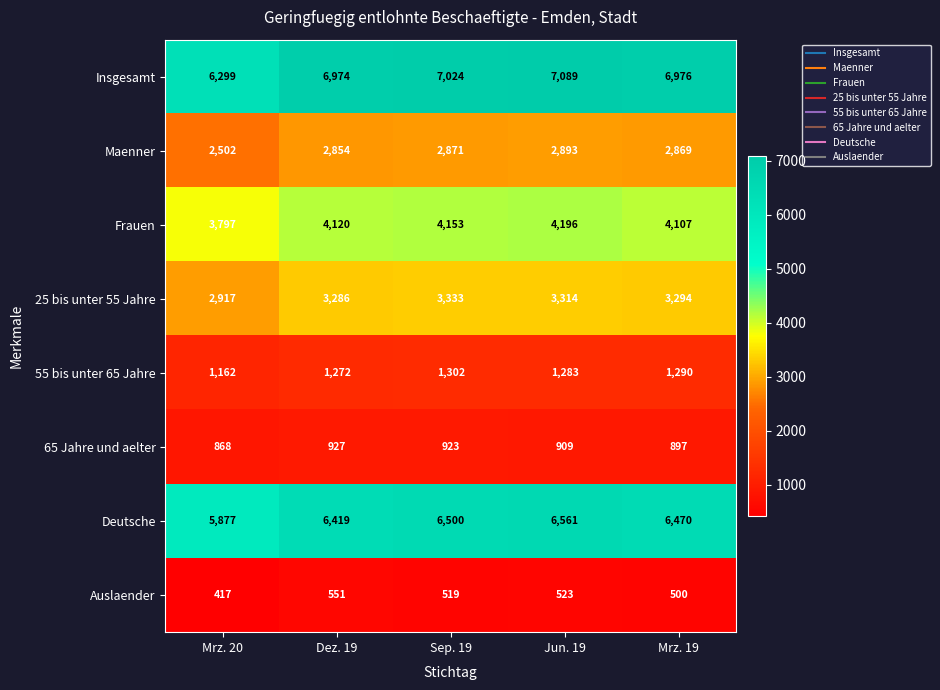

What is the sum of all 65 Jahre und aelter values?

4524